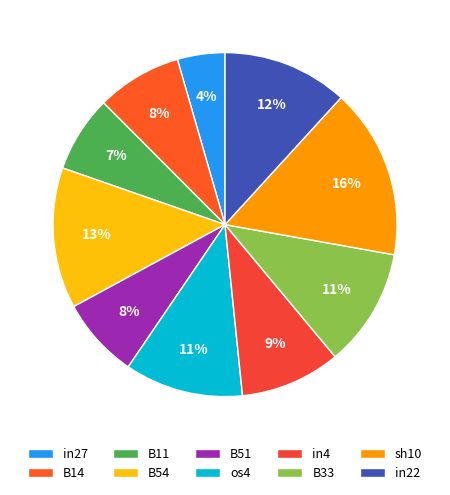

True or false: in4 accounts for 17% of the total.

False